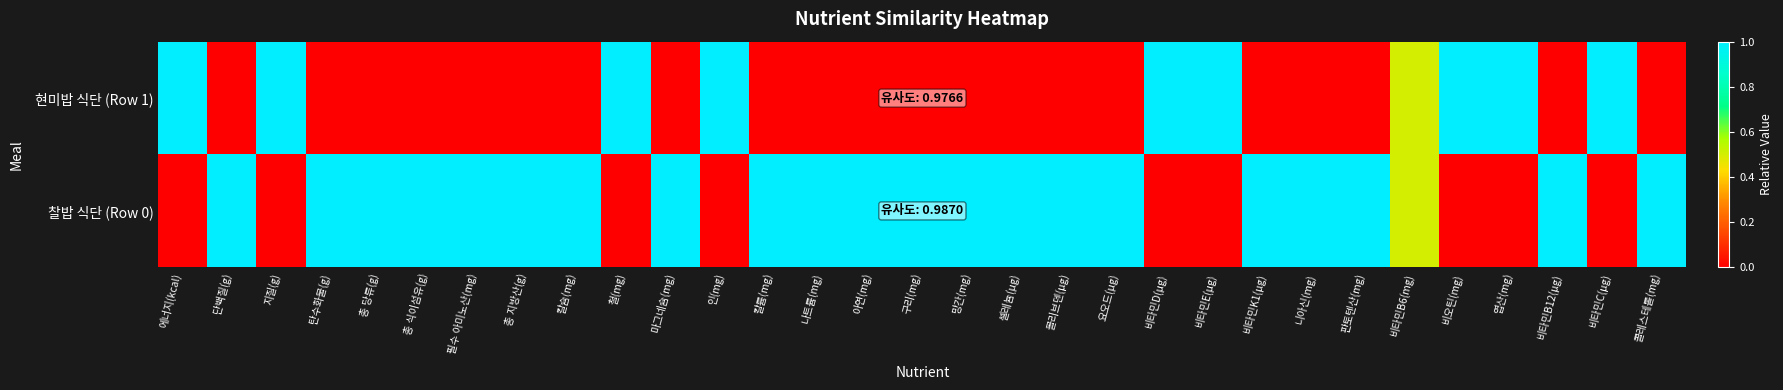

Which category has the highest value across all series?

에너지(kcal)